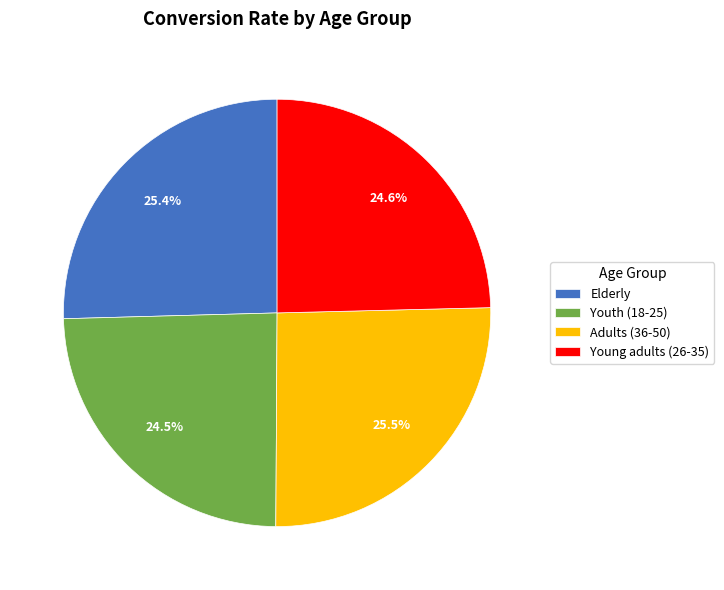

What is the total percentage of Elderly and Young adults (26-35)?

50.0%